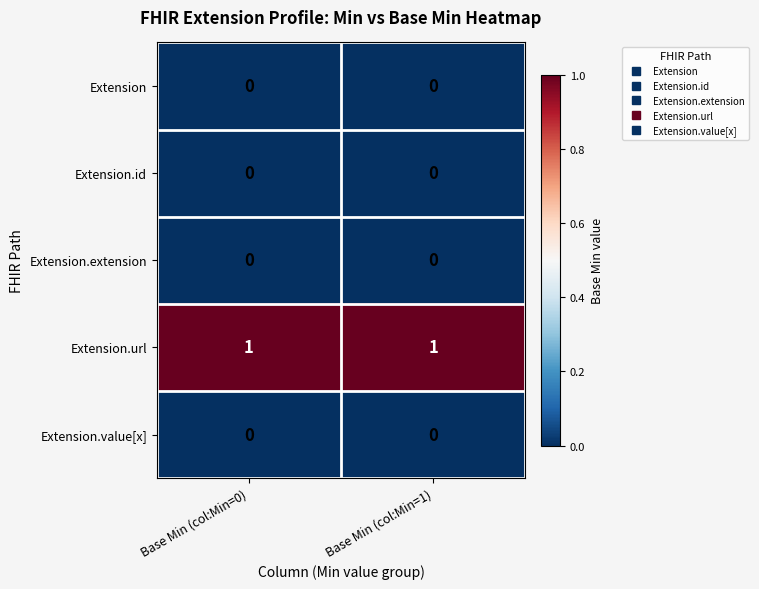

The Extension.url series shows 1 at Base Min (col:Min=1). True or false?

True